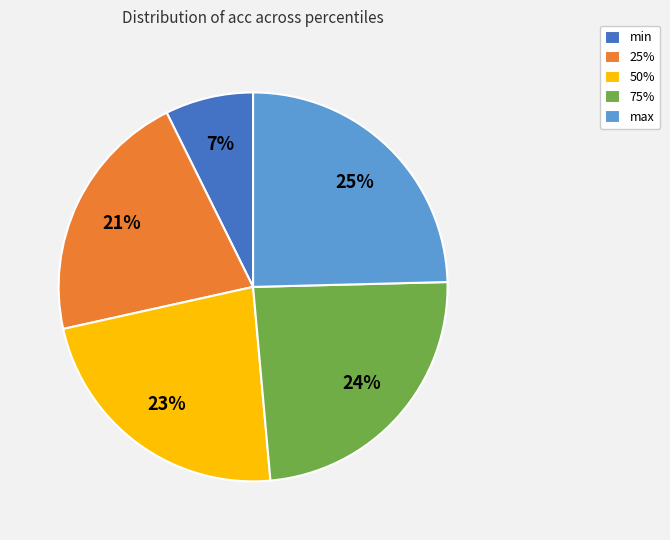

To the nearest percent, what percentage of the pie is 25%?

21%